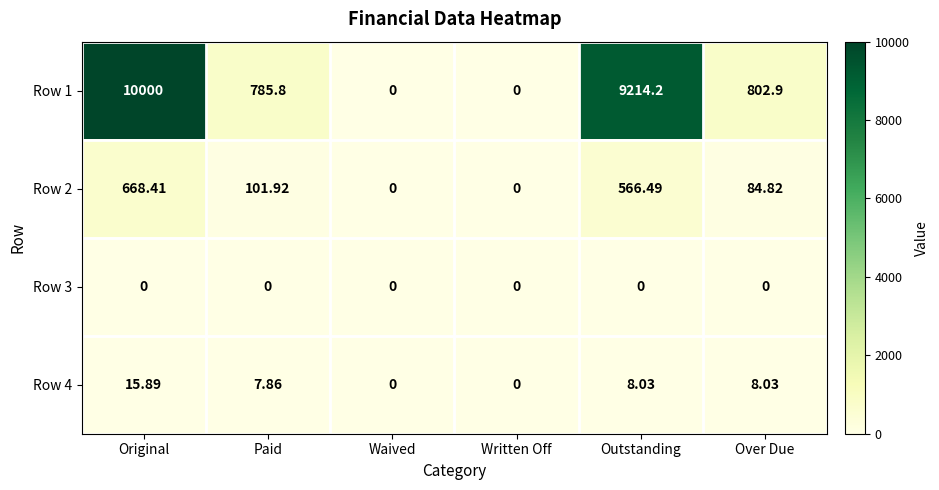

Which series changed the most between Original and Written Off?

Row 1